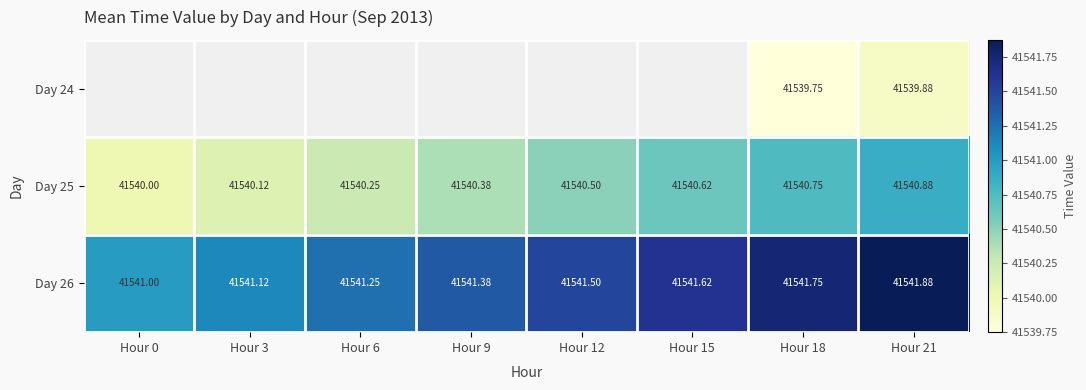

Is the value of Day 24 at Hour 18 greater than the value of Day 26 at Hour 18?

No